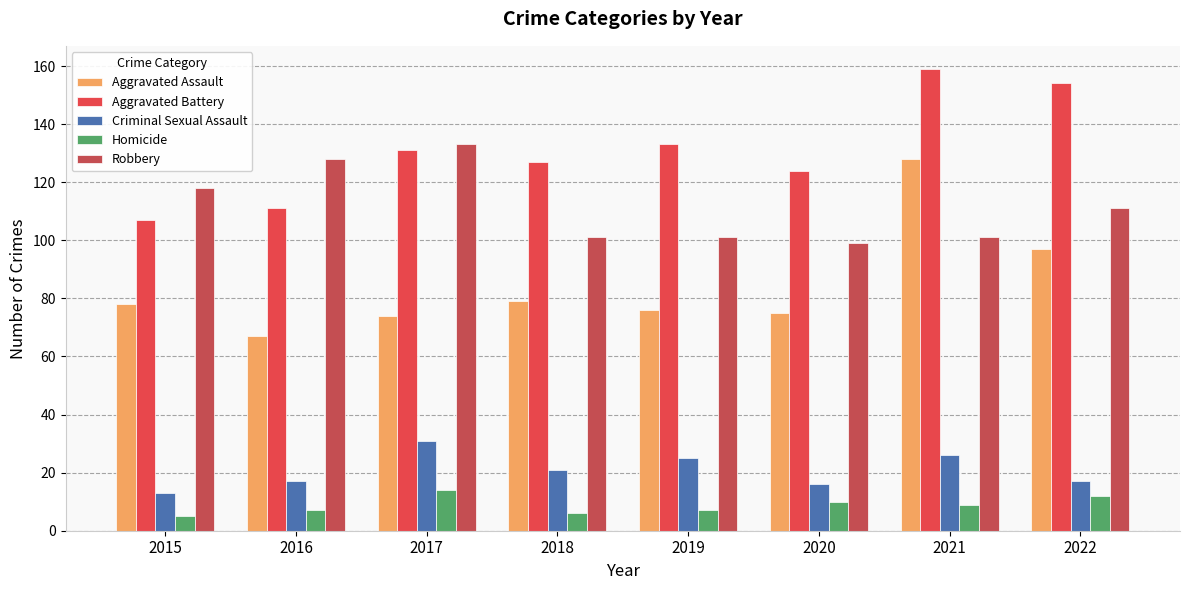

Reading right to left, extract all data points from this chart.

Aggravated Assault: 97	128	75	76	79	74	67	78
Aggravated Battery: 154	159	124	133	127	131	111	107
Criminal Sexual Assault: 17	26	16	25	21	31	17	13
Homicide: 12	9	10	7	6	14	7	5
Robbery: 111	101	99	101	101	133	128	118